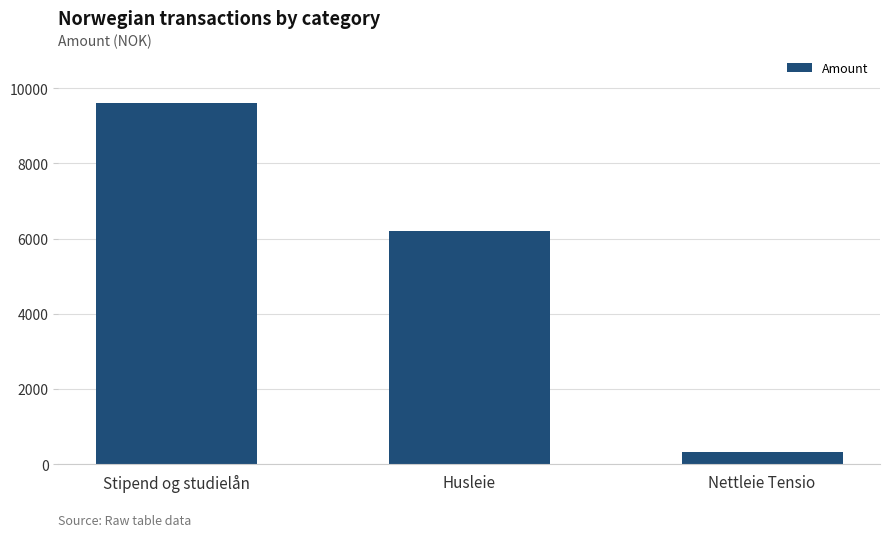

What is the label of the 3rd bar from the left?

Nettleie Tensio